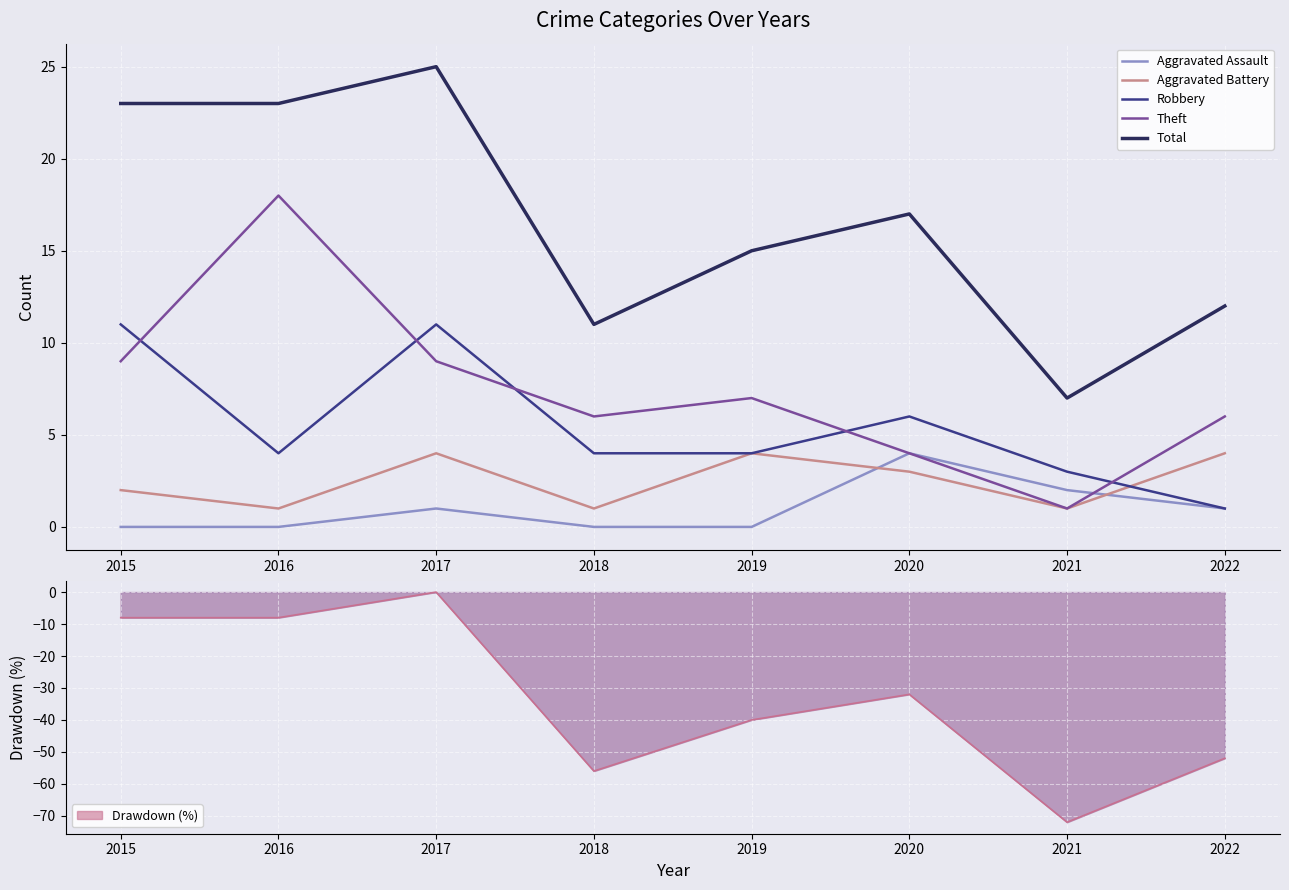

What is the sum of the Aggravated Assault values at 2020 and 2021?

6